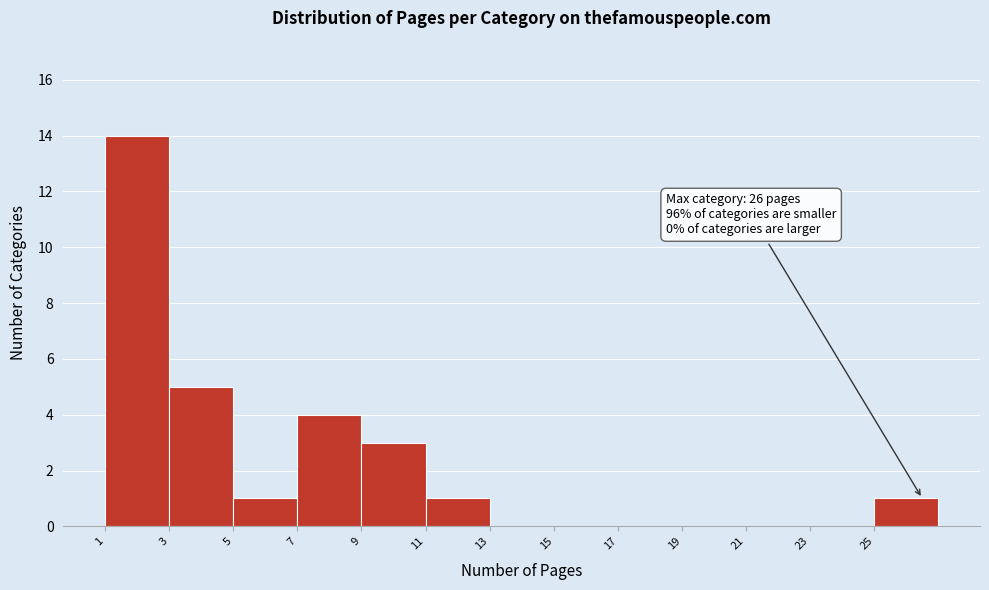

Reading left to right, extract all data points from this chart.

1=14	3=5	5=1	7=4	9=3	11=1	13=0	15=0	17=0	19=0	21=0	23=0	25=1